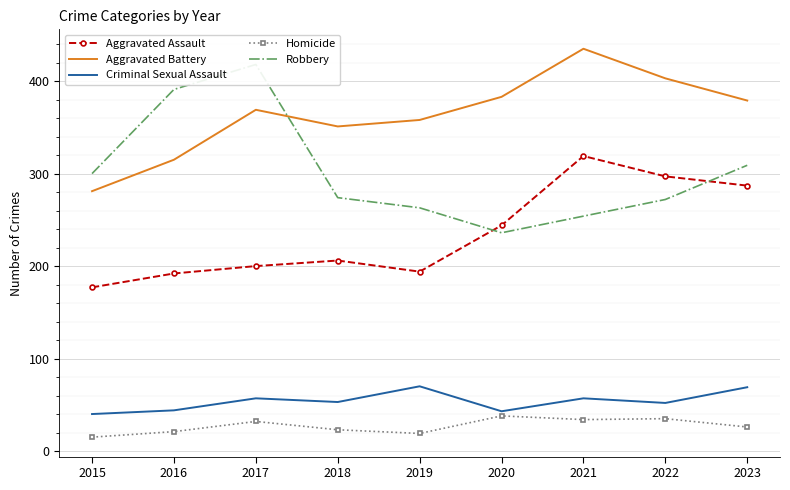

Rank the series at 2015 from lowest to highest value.

Homicide, Criminal Sexual Assault, Aggravated Assault, Aggravated Battery, Robbery